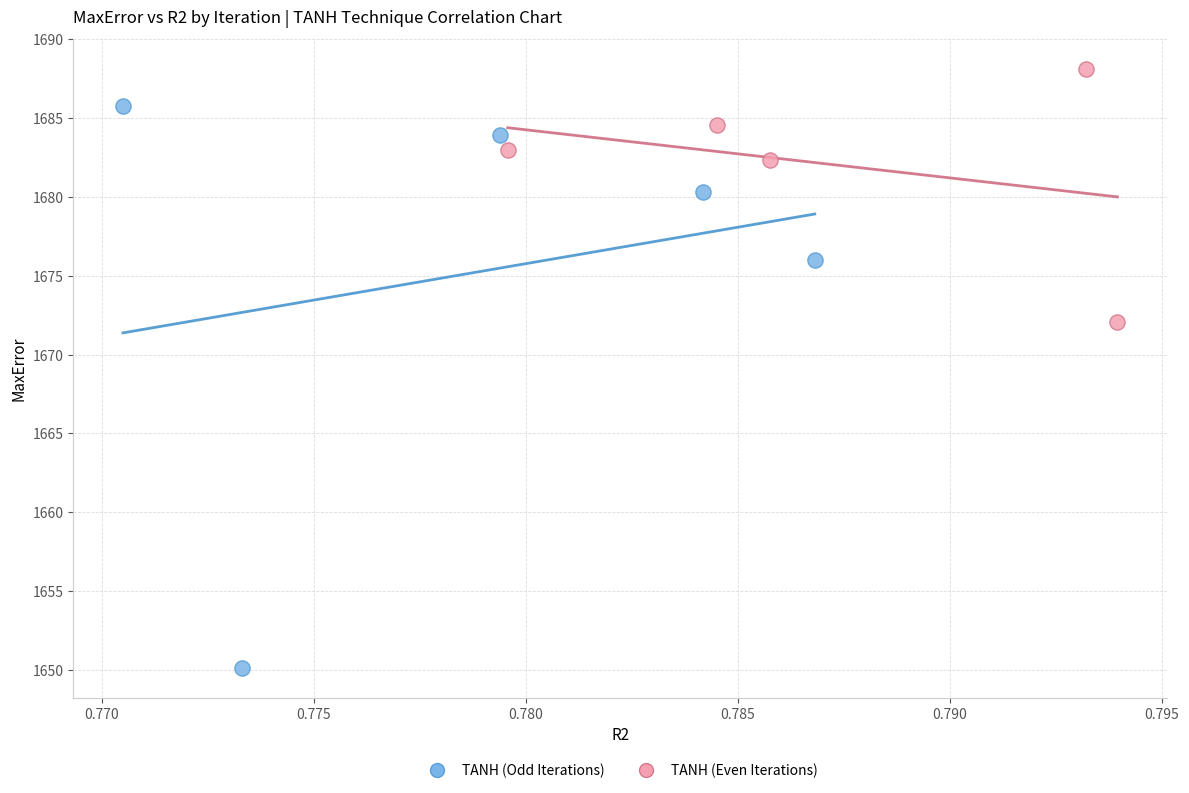

What are all the series names shown in the legend?

TANH (Odd Iterations), TANH (Even Iterations)